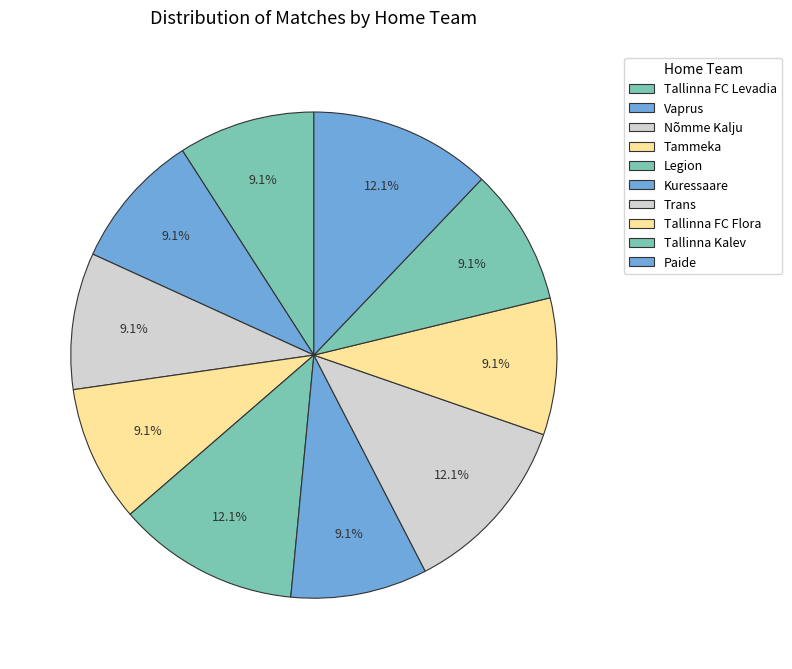

How much of the chart is everything except Vaprus?

90.9%